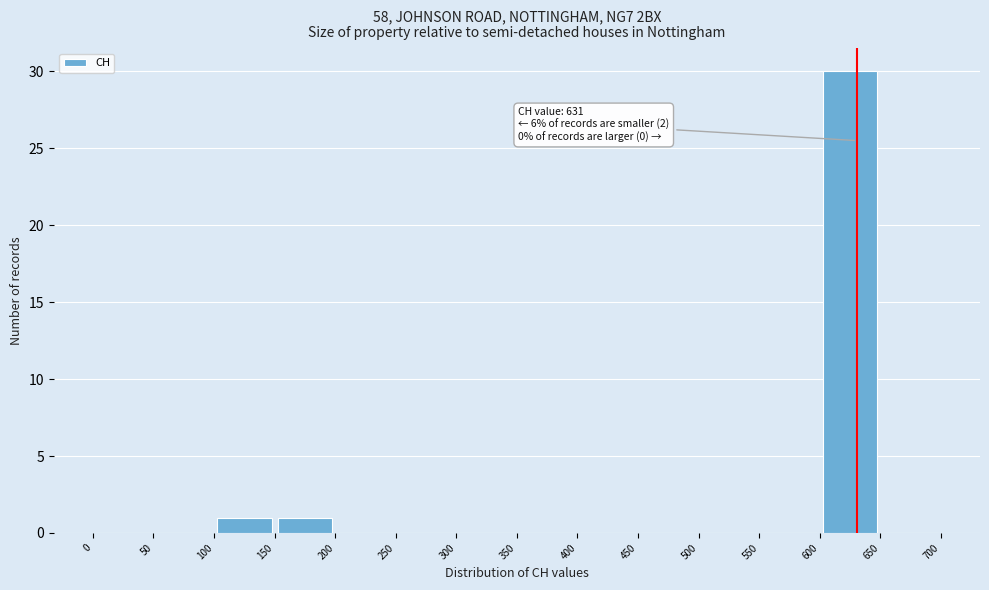

Over which range of the x-axis is the bar tallest?

600 to 650